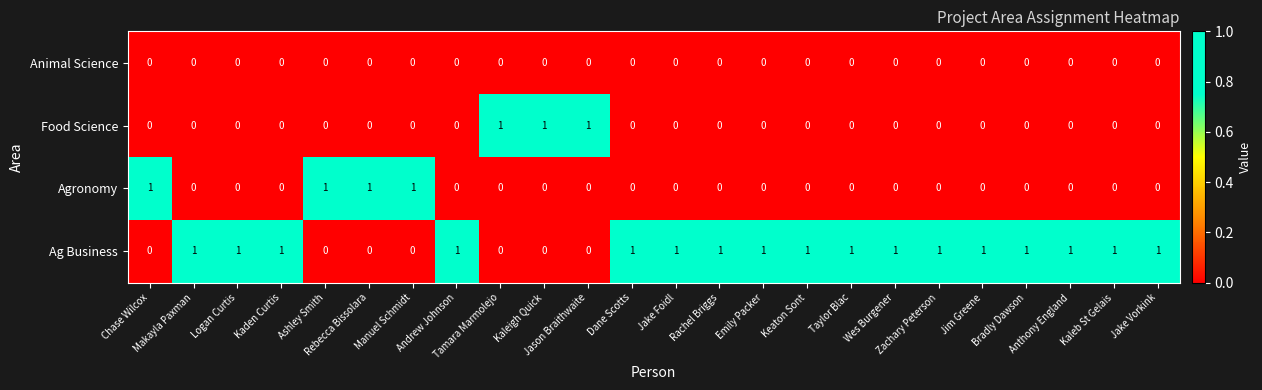

What is the sum of all Agronomy values?

4